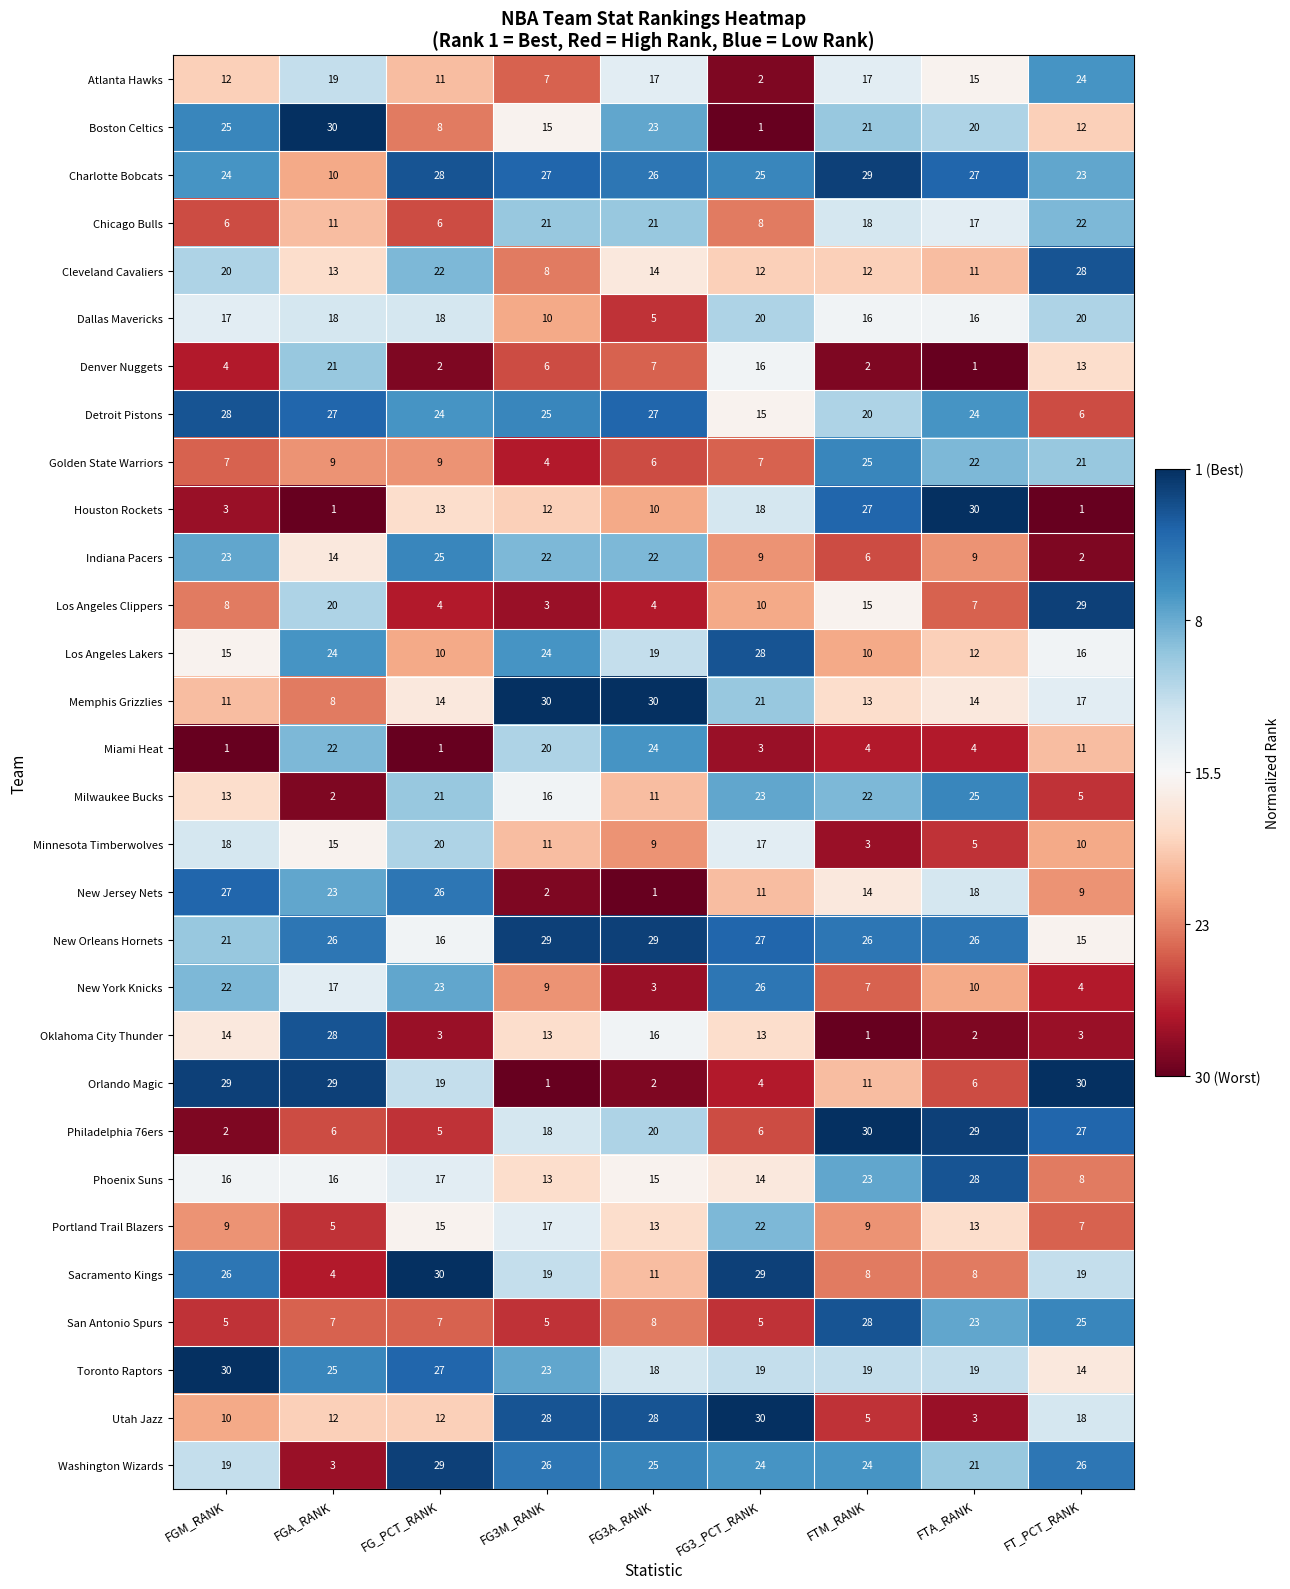

Which category has the lowest value in the Detroit Pistons series?

FT_PCT_RANK